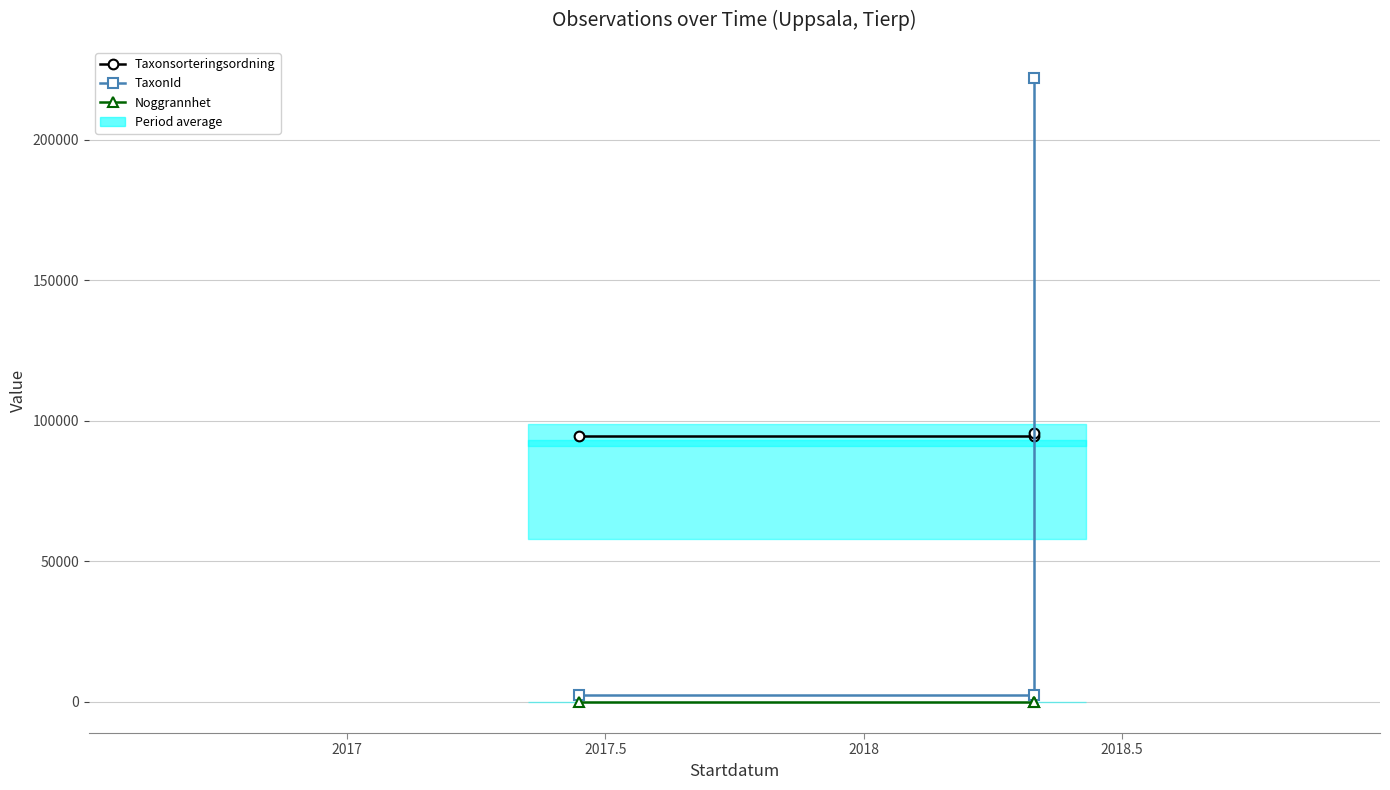

What is the value of the Noggrannhet point at the 2nd from the left?

10